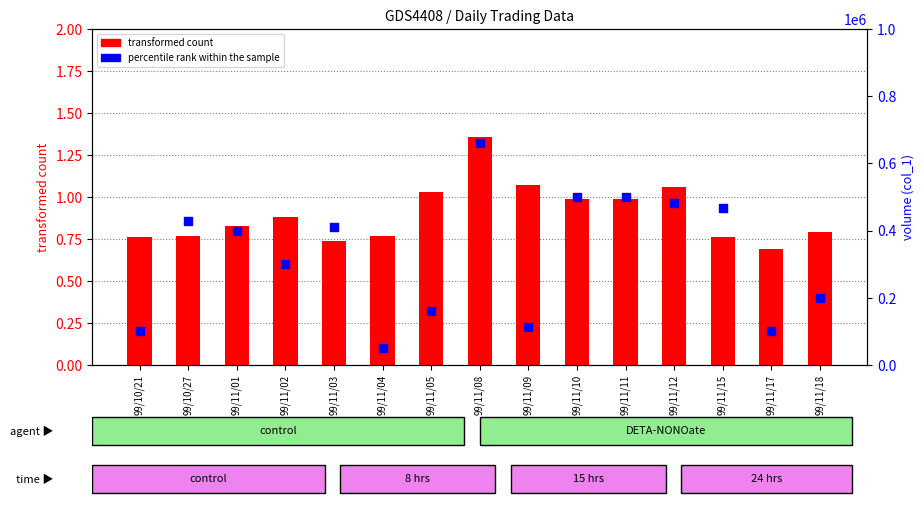

At how many categories does at least one series exceed 139016?

11